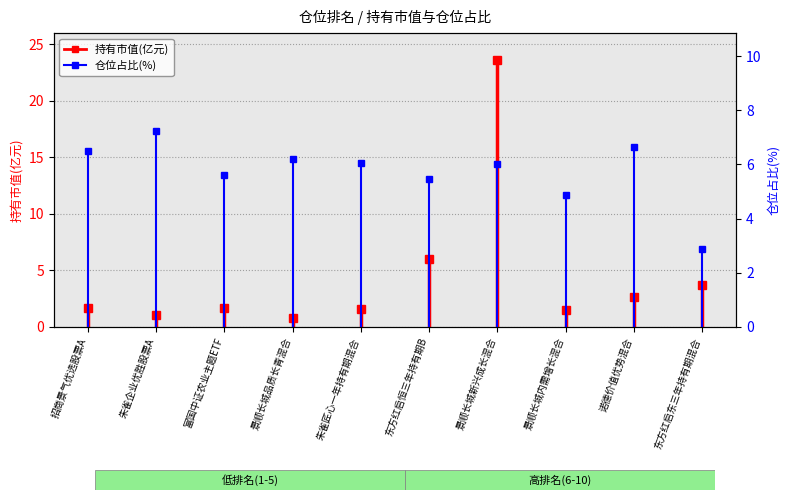

At which category does the chart reach its peak across all series?

景顺长城新兴成长混合